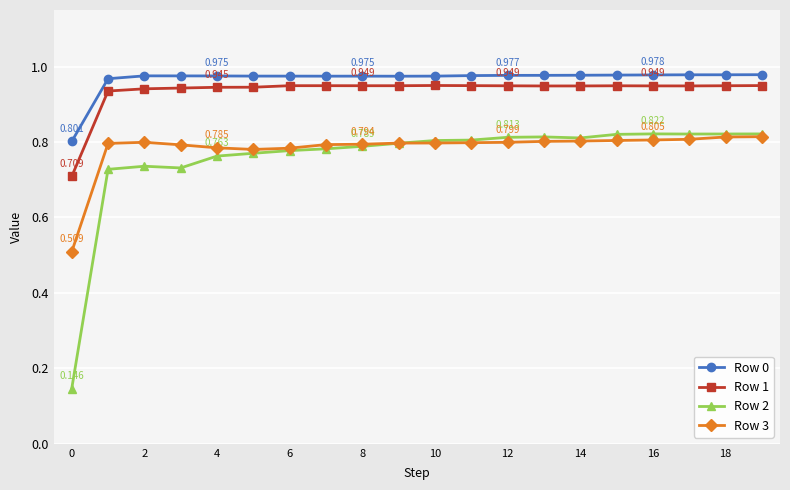

Does the chart have visible grid lines?

Yes